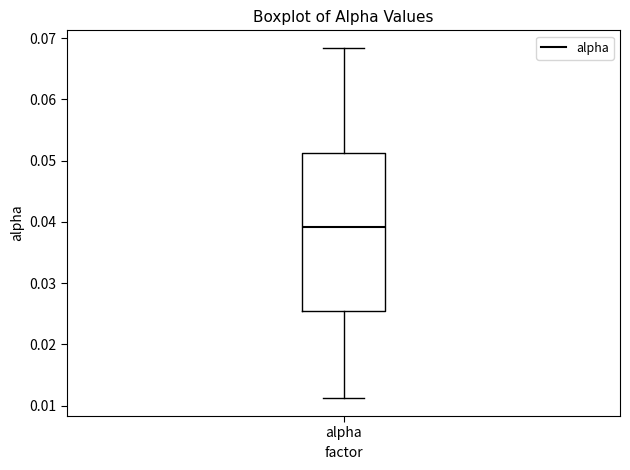

Where does the lower whisker of the box for alpha end on the y-axis? The values are not printed on the chart, so give them approximately, as read against the axis.

0.011